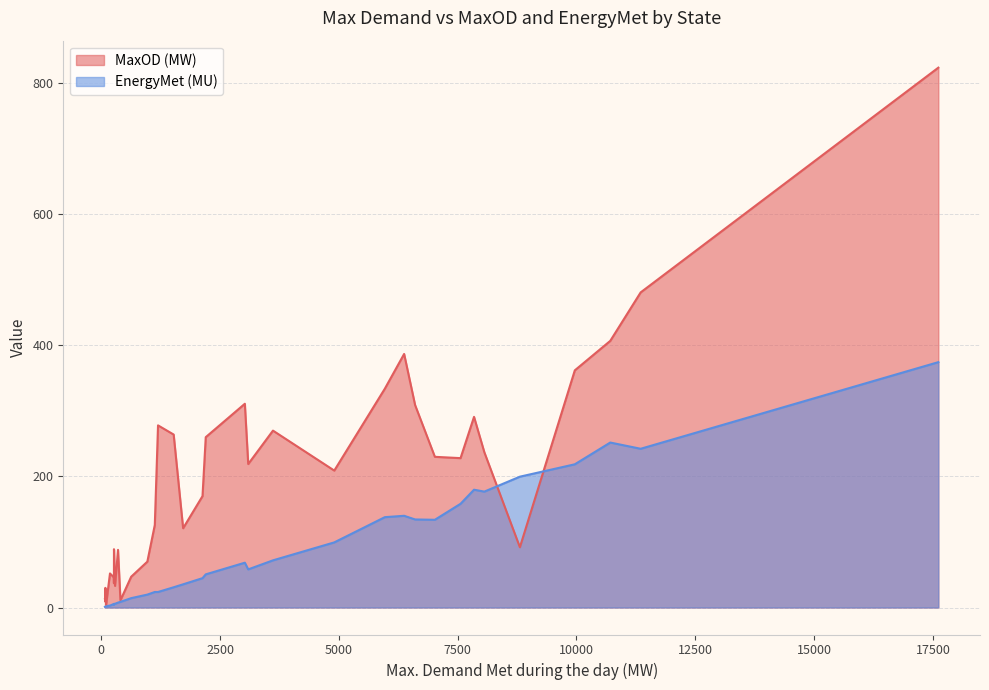

What are all the series names shown in the legend?

MaxOD (MW), EnergyMet (MU)